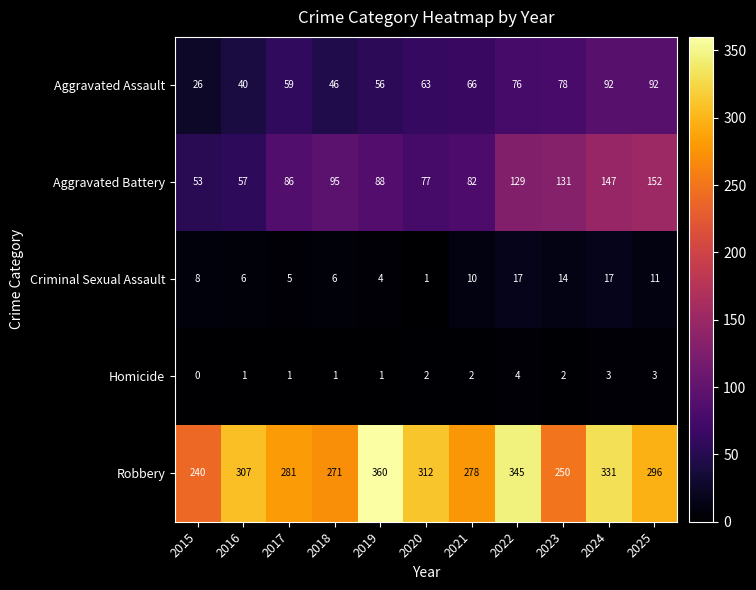

Read the Robbery value at 2018.

271